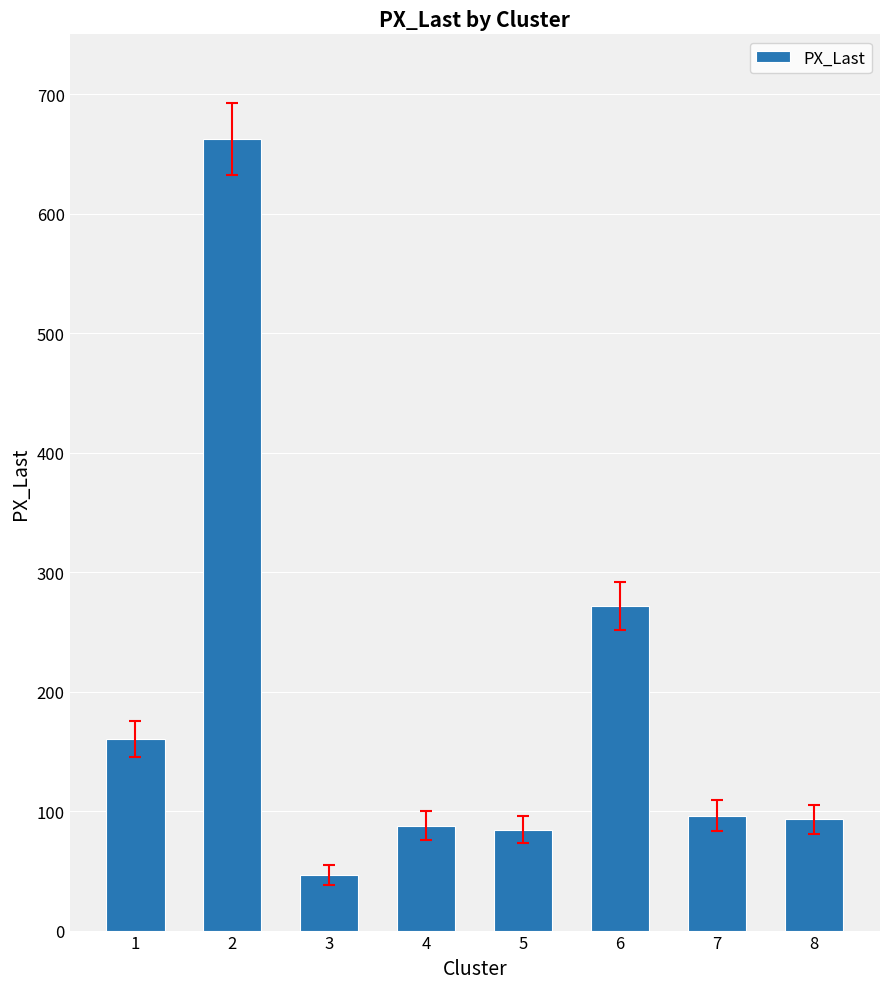

Reading left to right, list all the values displayed in this chart.

1=160.0	2=662.6	3=46.6	4=87.9	5=84.5	6=271.3	7=96.2	8=93.0